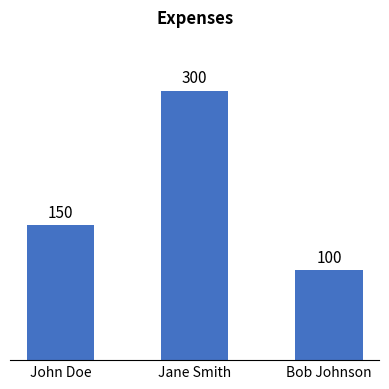

Approximately how many times larger is the value at Bob Johnson compared to John Doe?

0.7